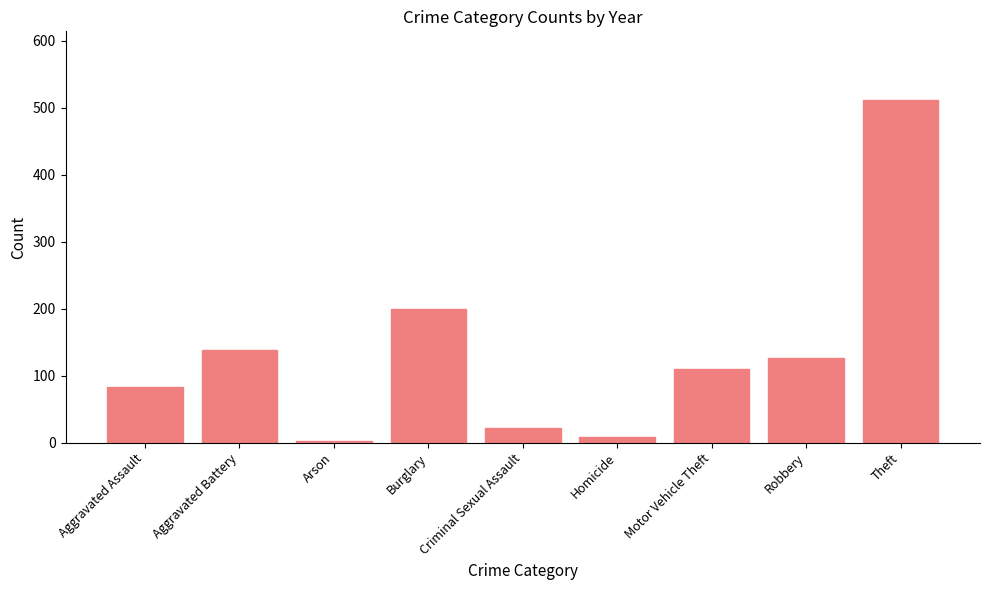

How many bars are there in total?

9